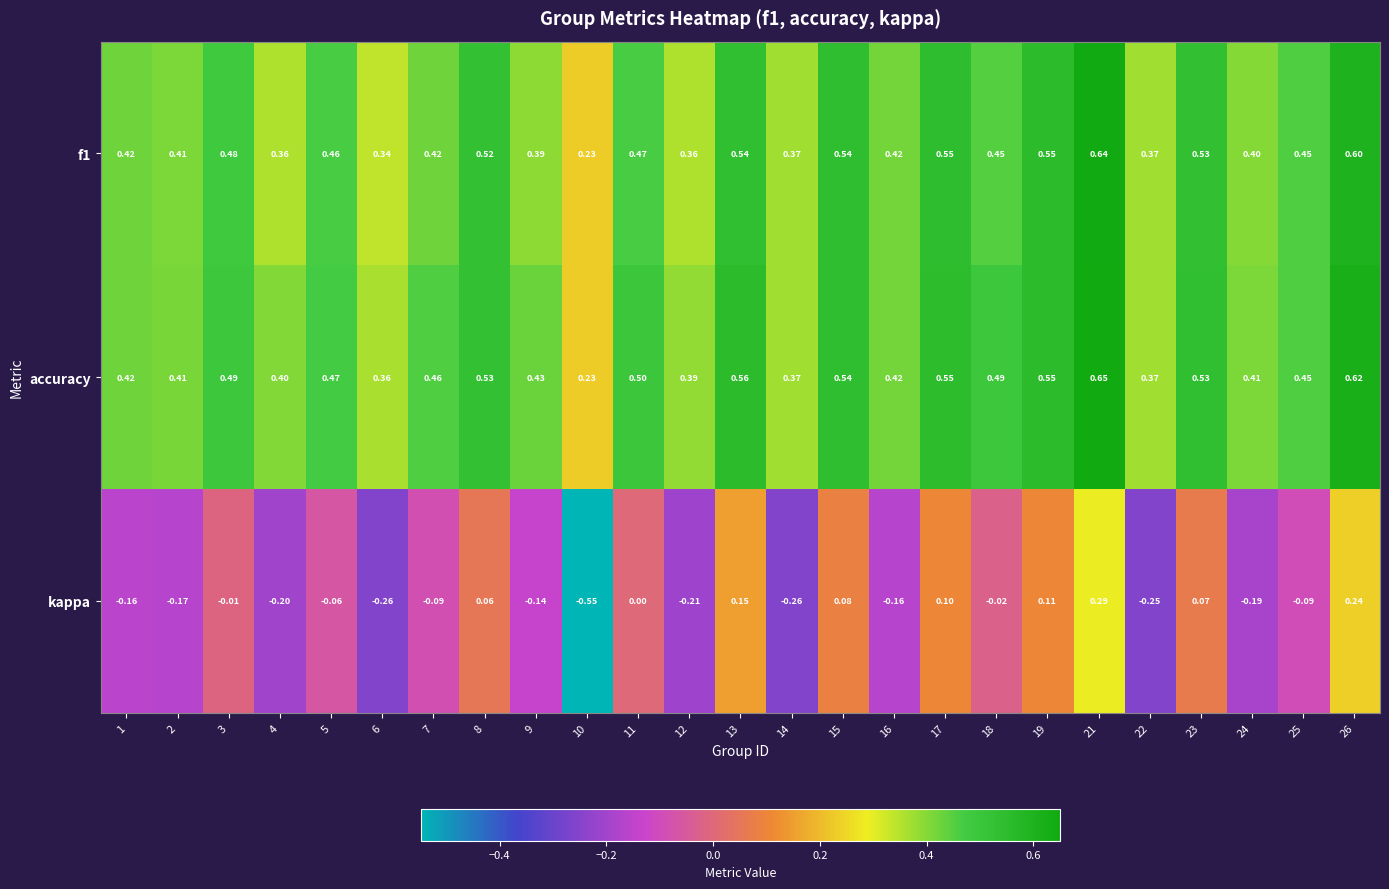

Which series has the largest total across all categories?

accuracy